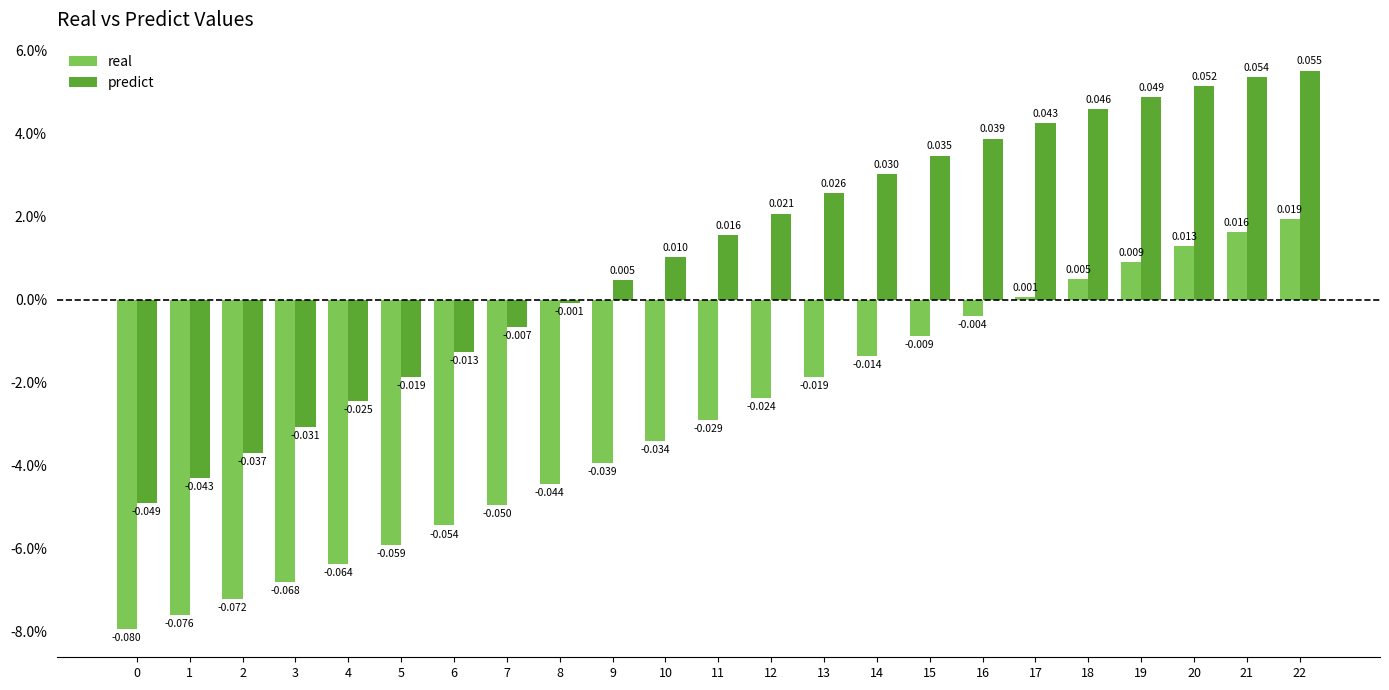

Between 2 and 18, which series saw the biggest shift?

predict